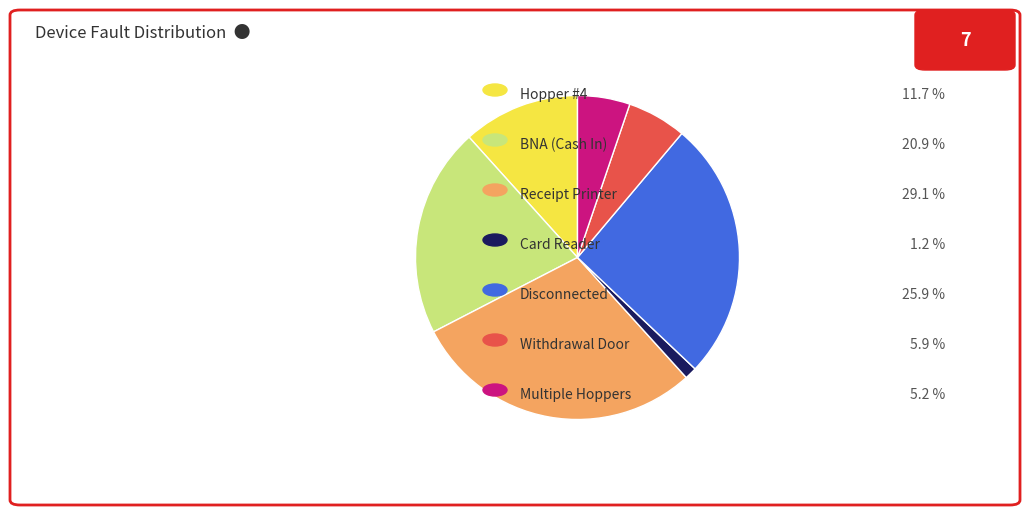

Does any single category account for the majority?

No